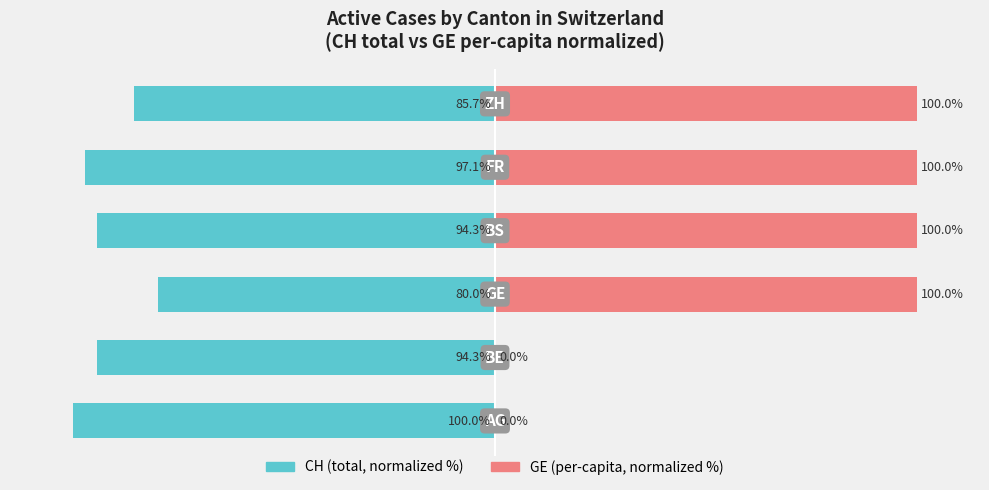

At 2, list the series in order from smallest to largest.

CH (normalized %), GE (normalized %)